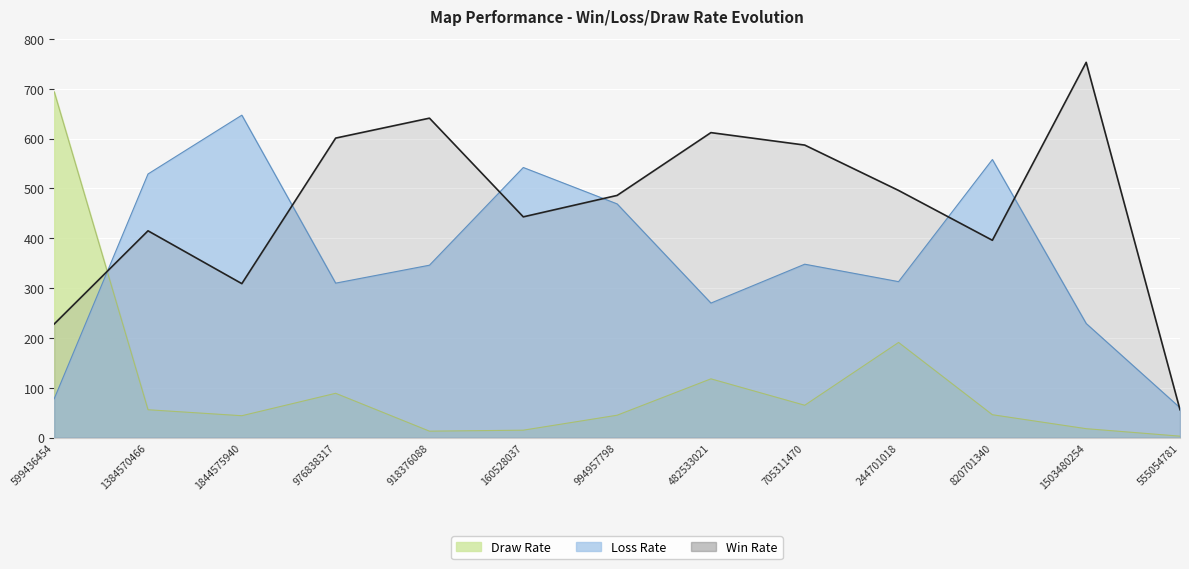

After their last crossing, which series has the higher values: Loss Rate or Draw Rate?

Loss Rate